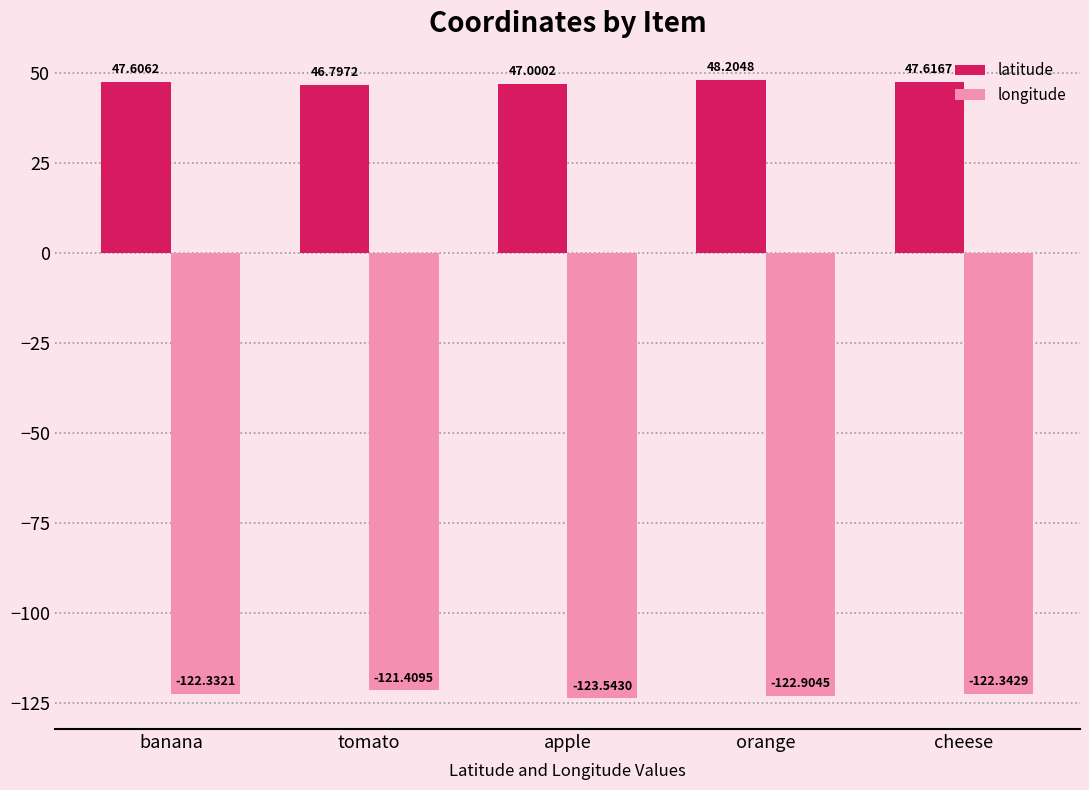

Reading right to left, what are all the values shown in this chart?

latitude: 47.6	48.2	47.0	46.8	47.6
longitude: -122.3	-122.9	-123.5	-121.4	-122.3